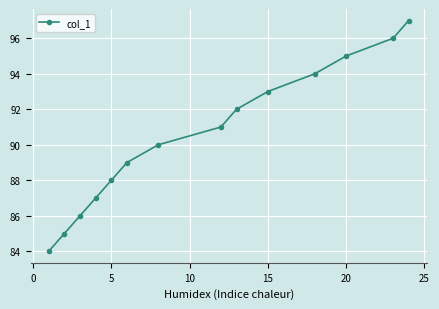

What is the minimum value shown in the chart?

84